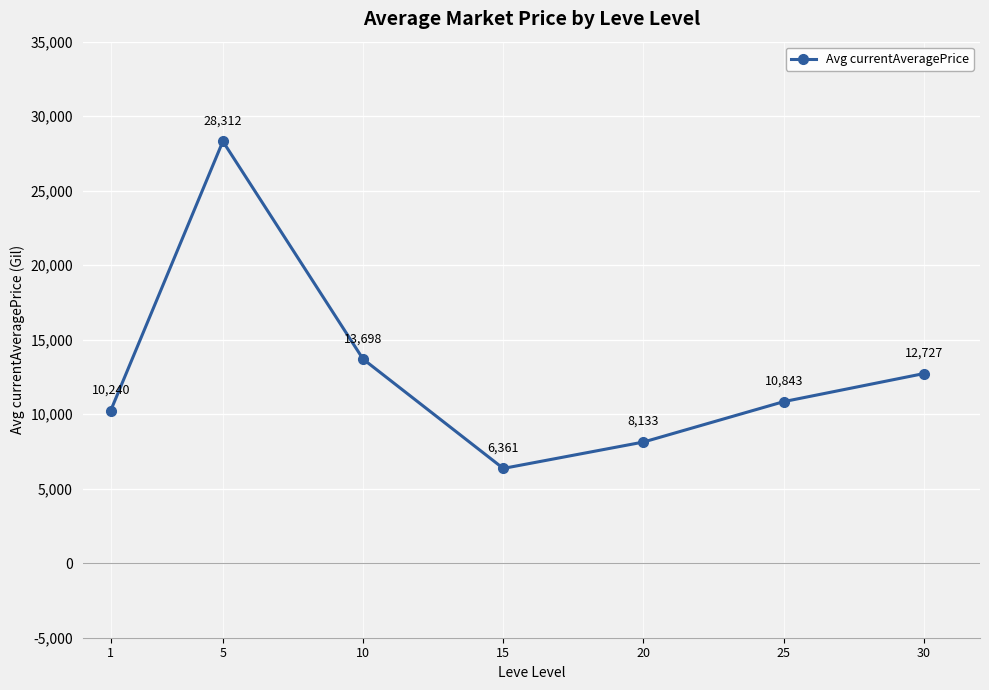

Where does the data first go above 10843?

5